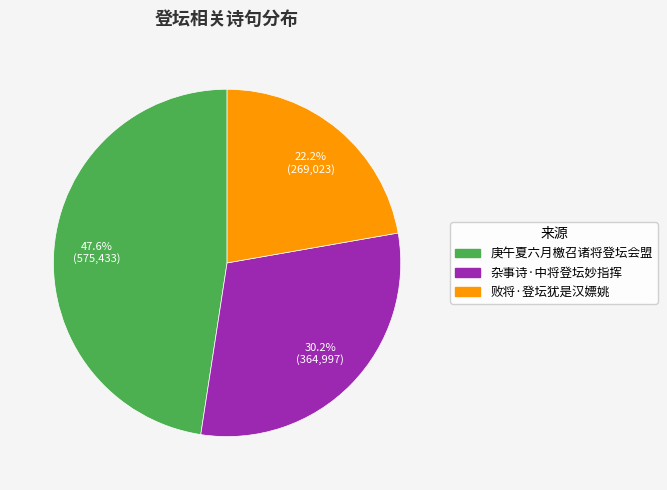

The 败将·登坛犹是汉嫖姚 slice represents 22% of the pie. True or false?

True